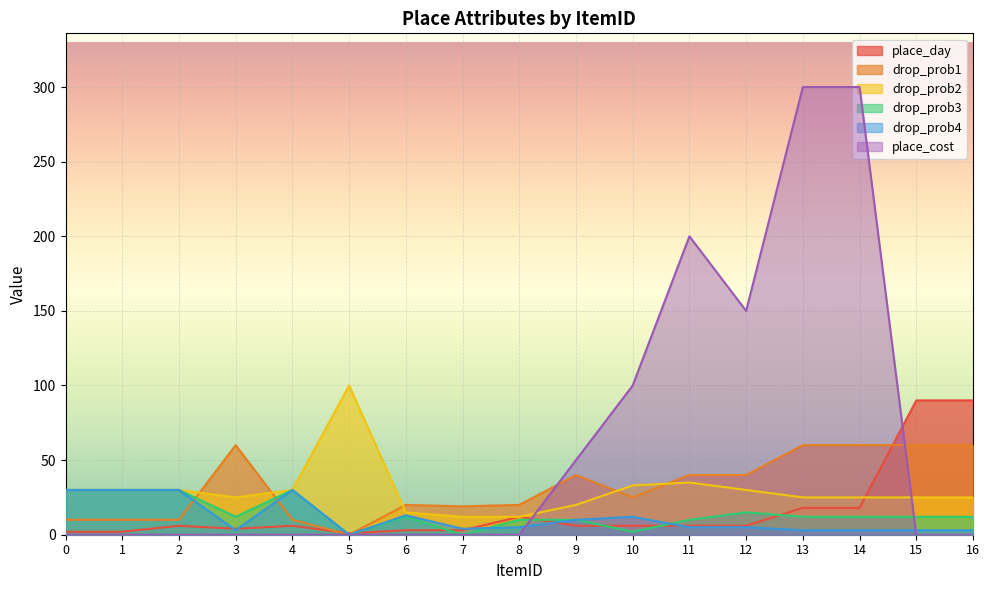

Which series has the largest total across all categories?

place_cost